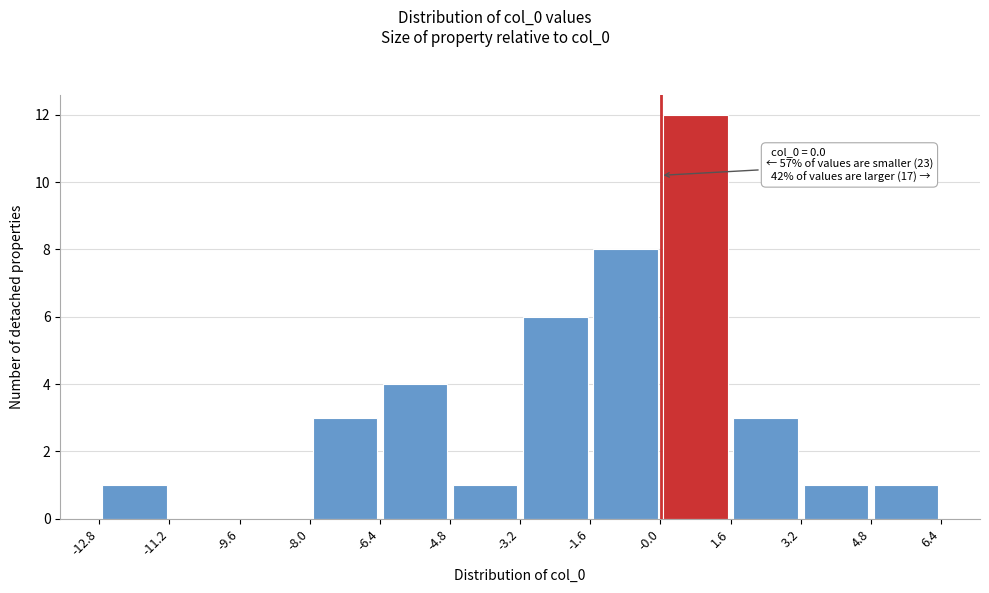

Which range on the x-axis has the tallest bar?

-0.0 to 1.6